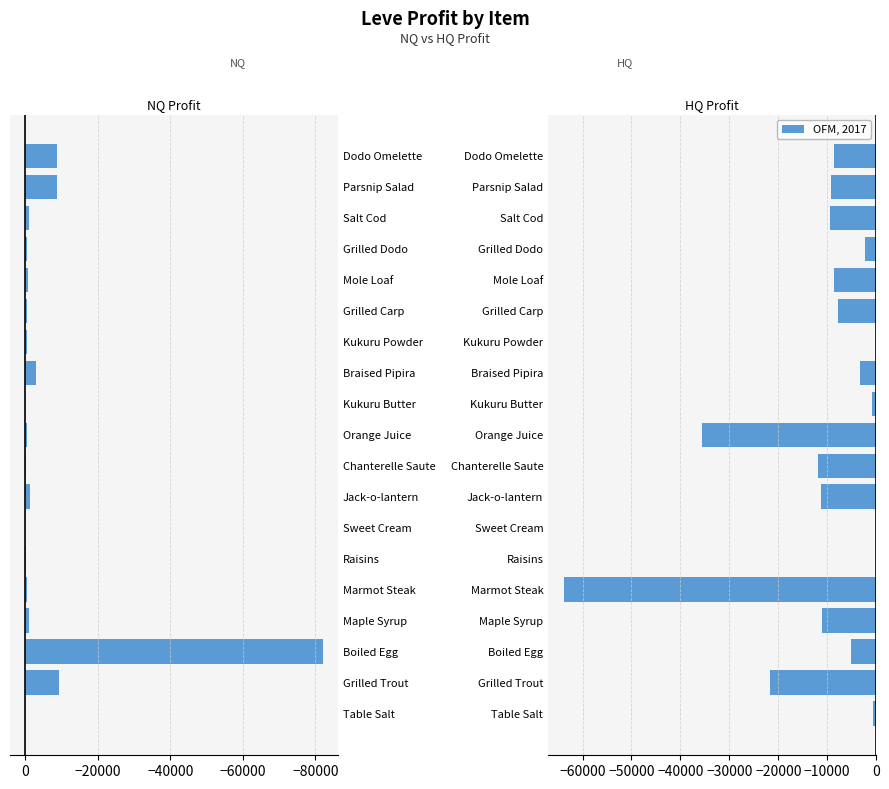

Rank the series at Braised Pipira from lowest to highest value.

LeveProfitHQ, LeveProfitNQ